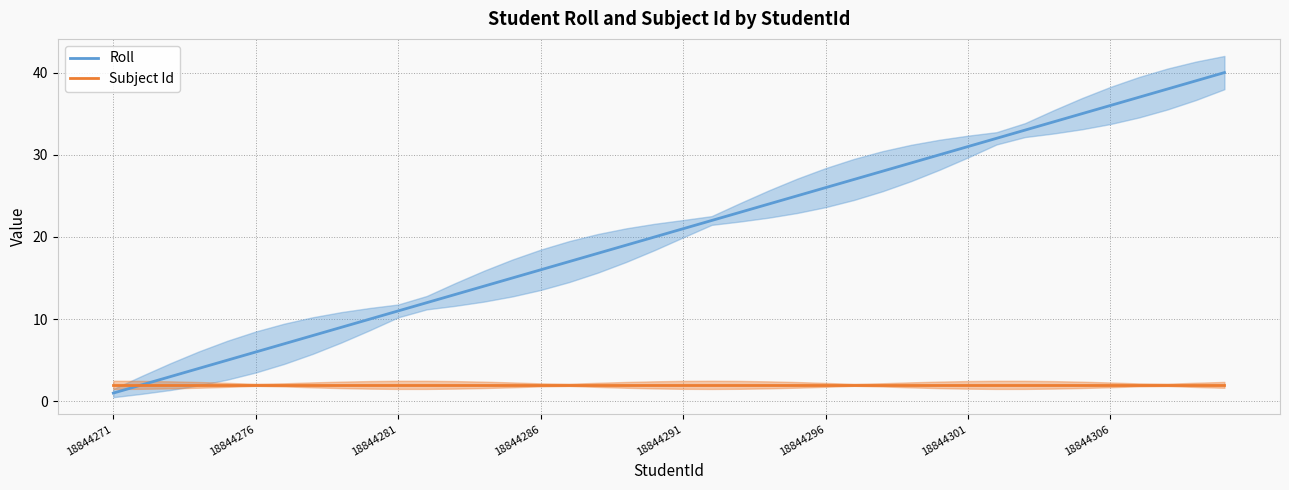

Rank the series at 8 from lowest to highest value.

Subject Id, Roll